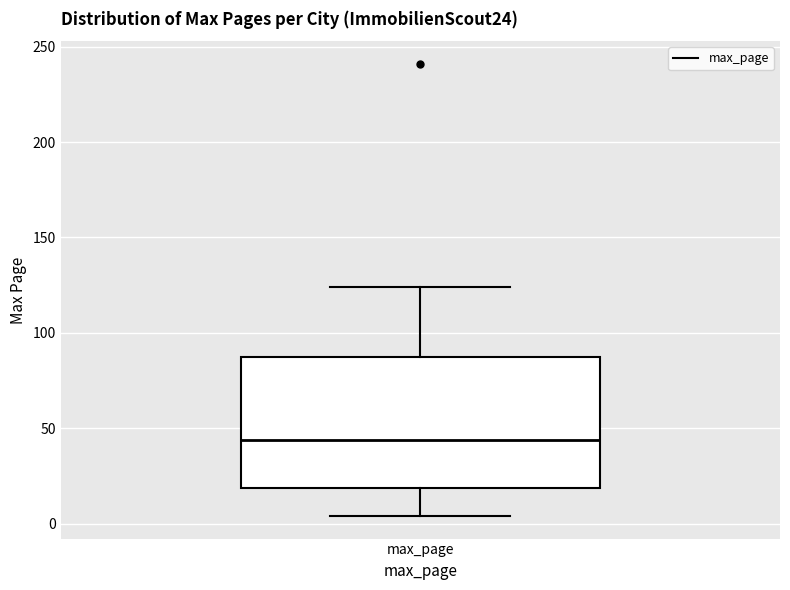

Where is the upper edge of the box for max_page on the y-axis? The values are not printed on the chart, so give them approximately, as read against the axis.

85